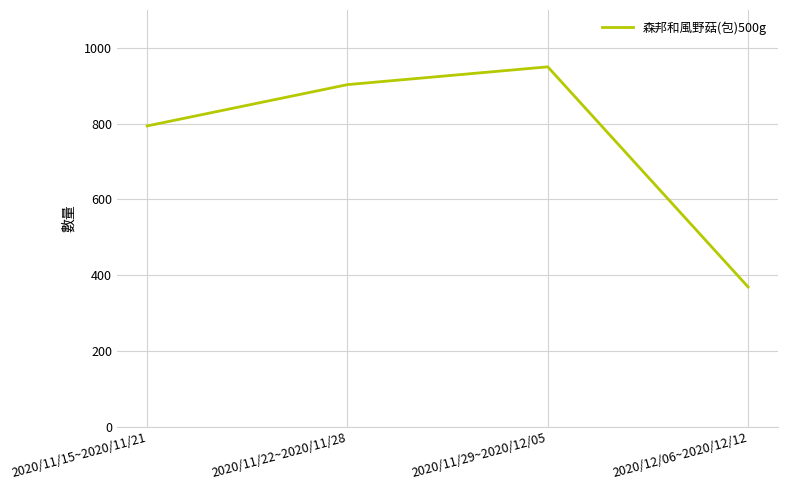

What is the difference between the maximum and minimum values?

581